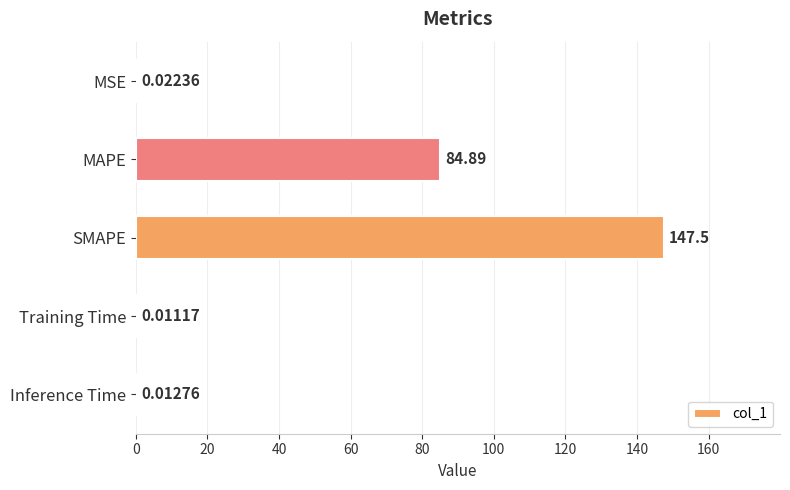

Where is the data nearest to the value 73?

MAPE